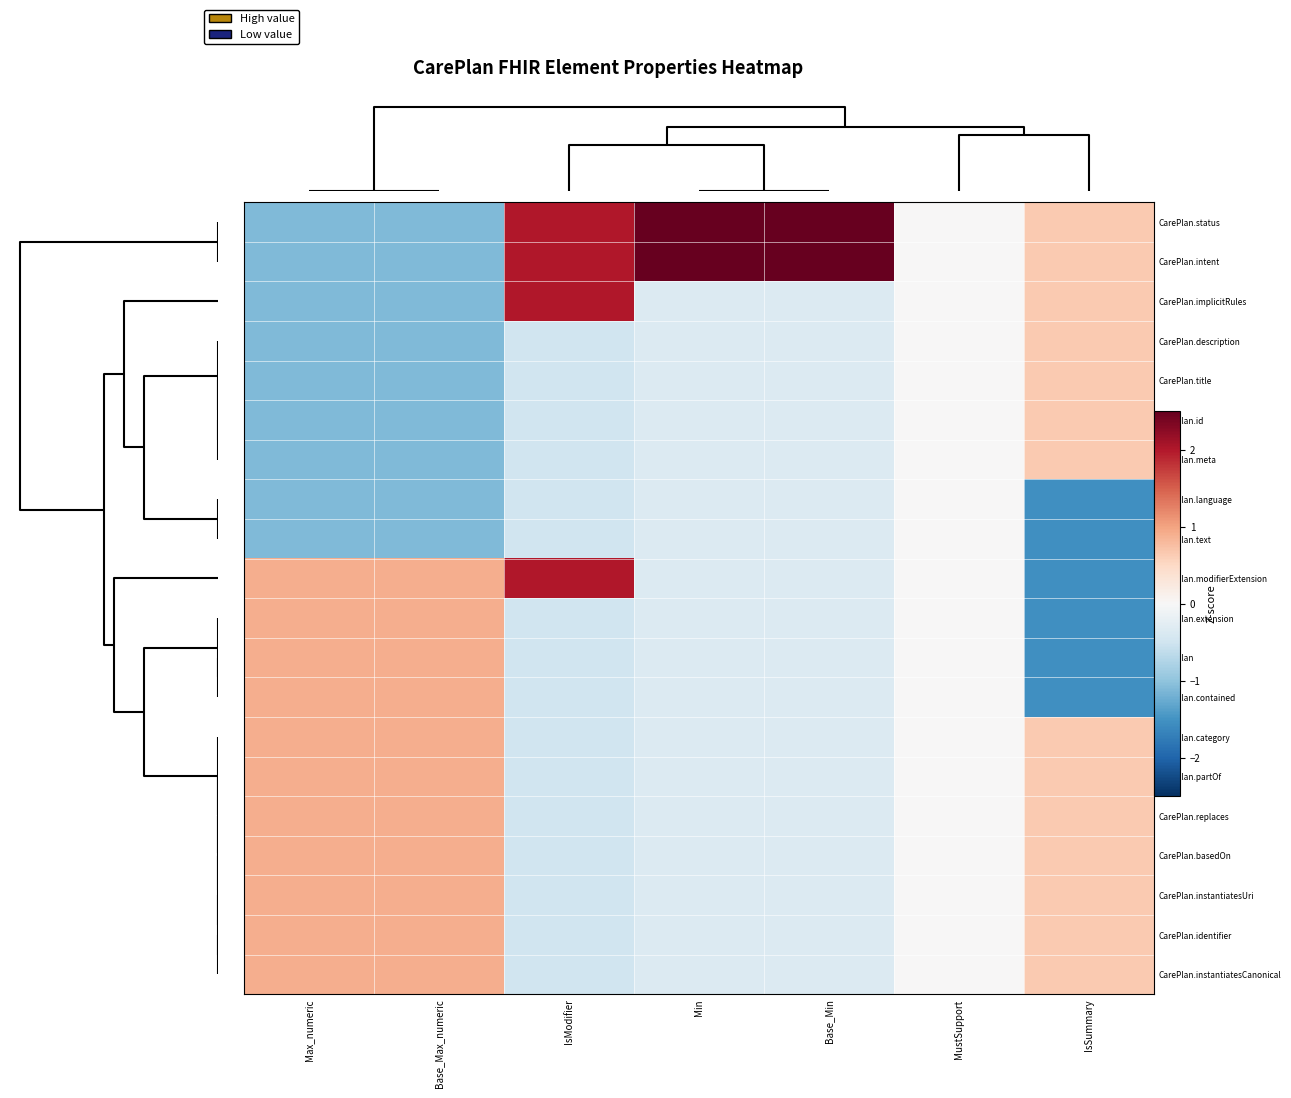

Which series has the widest spread of values?

CarePlan.status